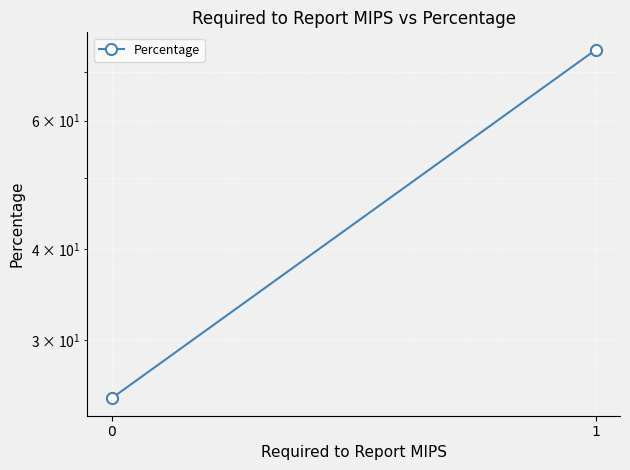

Reading right to left, extract all data points from this chart.

25	75